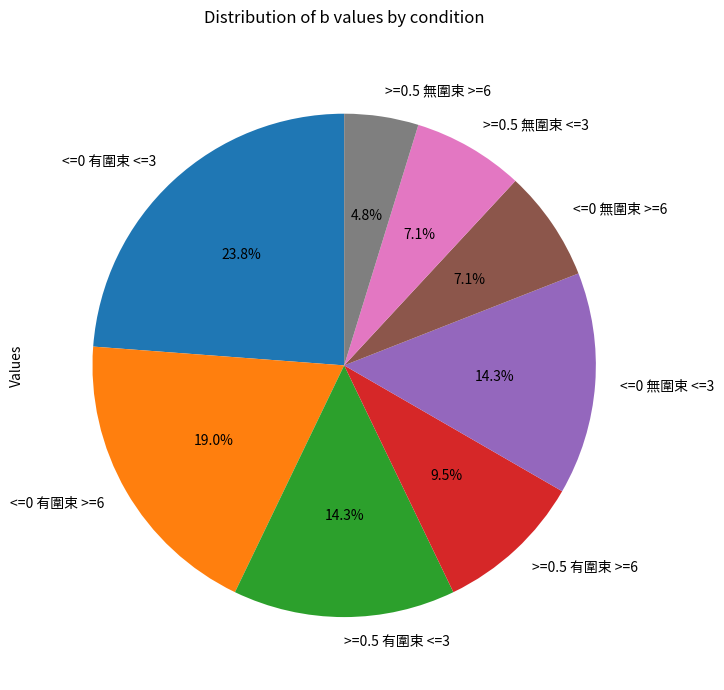

How much of the chart is everything except <=0 有圍束 >=6?

81.0%